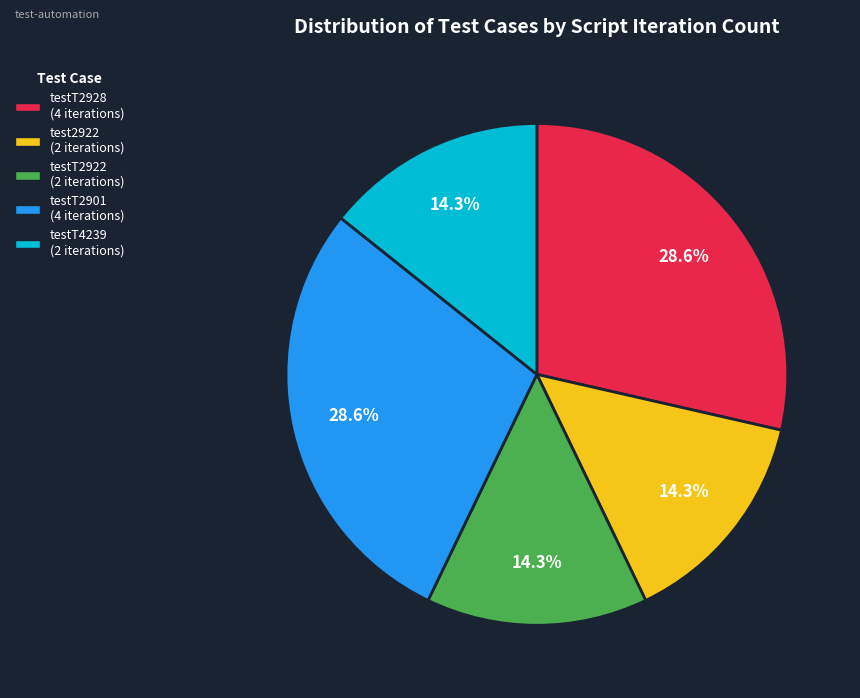

To the nearest percent, what is the average slice percentage?

20%